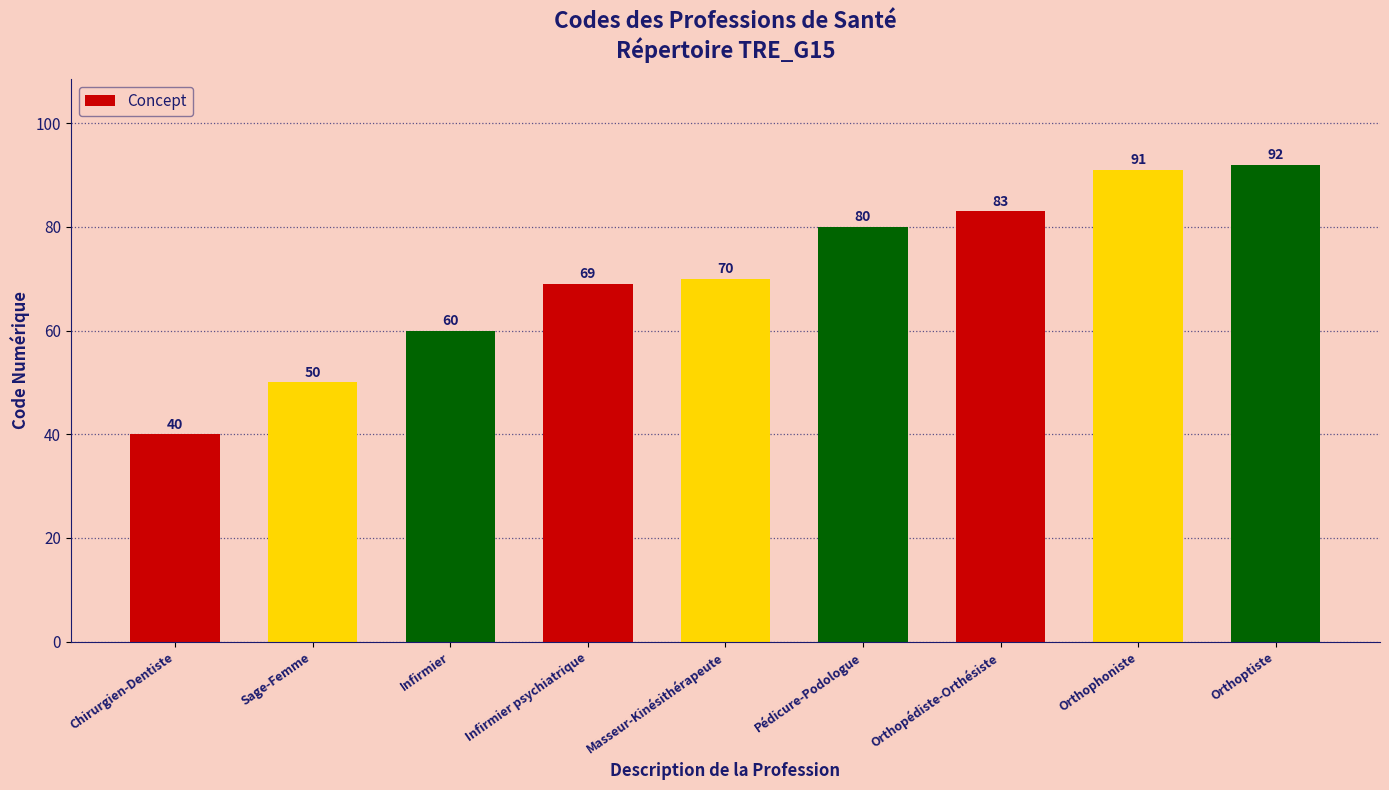

At which label is the value closest to 66?

Infirmier psychiatrique